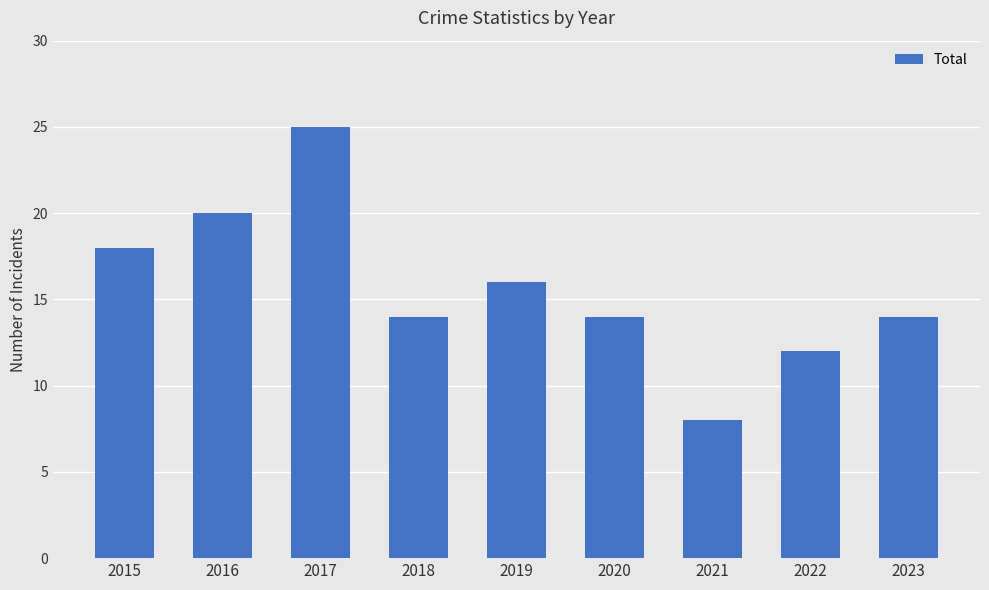

The chart shows a value of 14 at 2023. True or false?

True